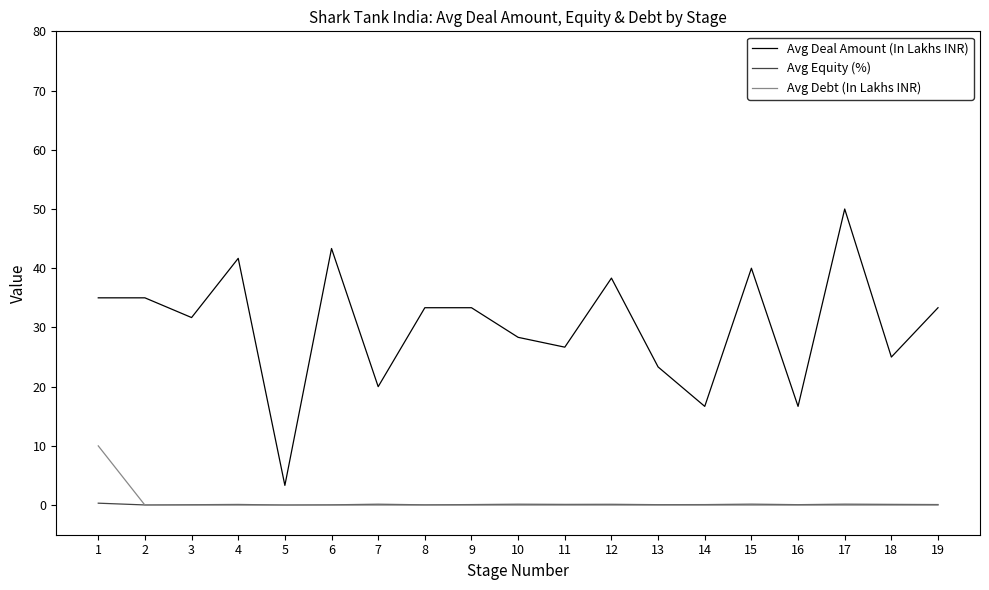

Between 2 and 5, which series saw the biggest shift?

Avg Deal Amount (In Lakhs INR)